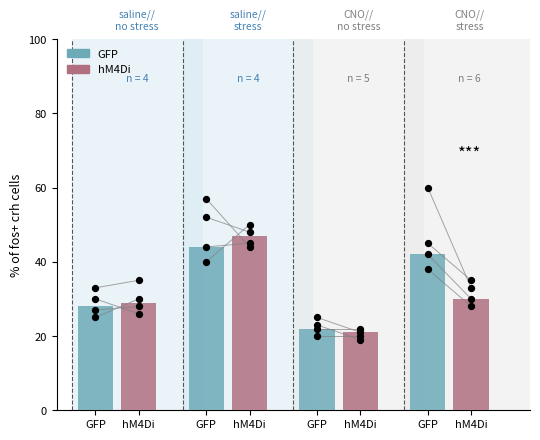

Which series contains the lowest Y value?

hM4Di